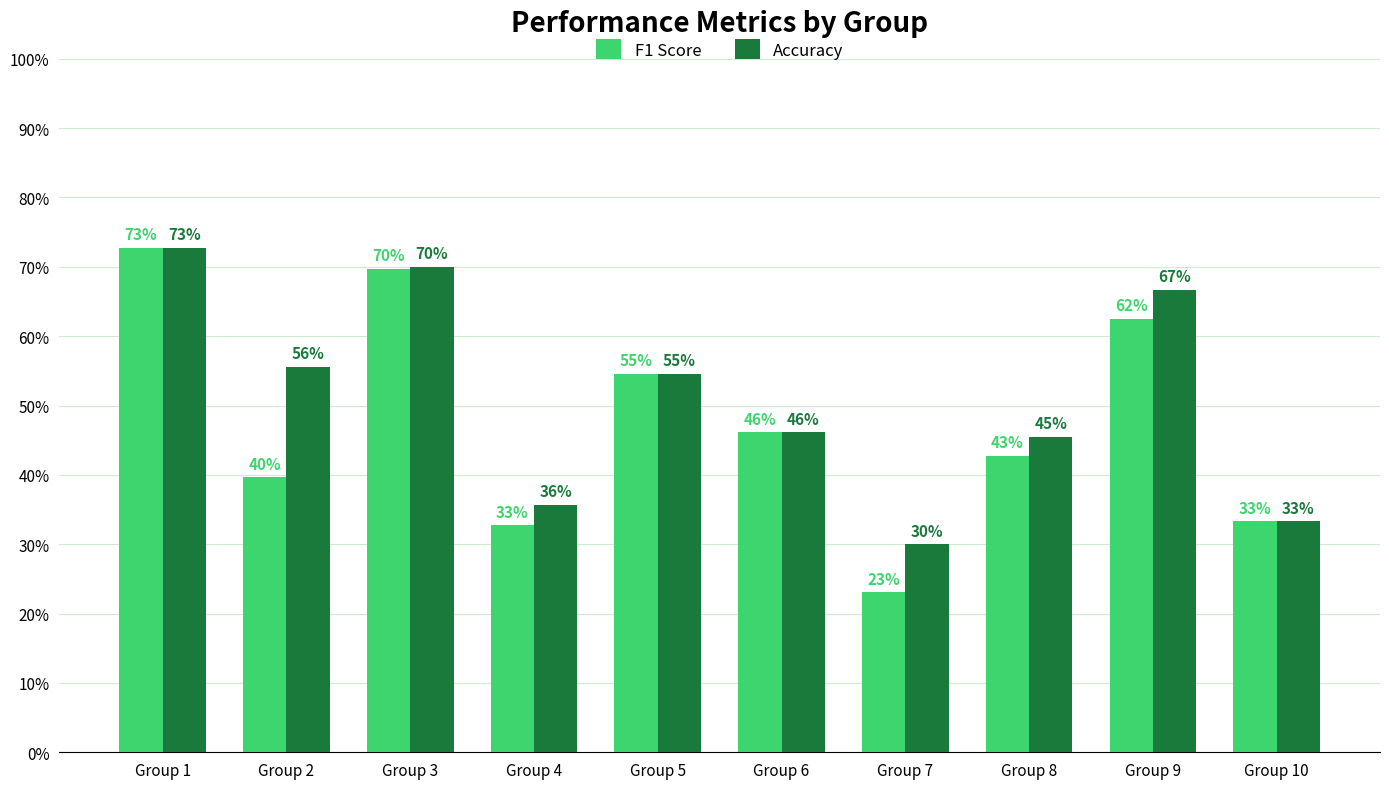

What are all the series names shown in the legend?

F1 Score, Accuracy